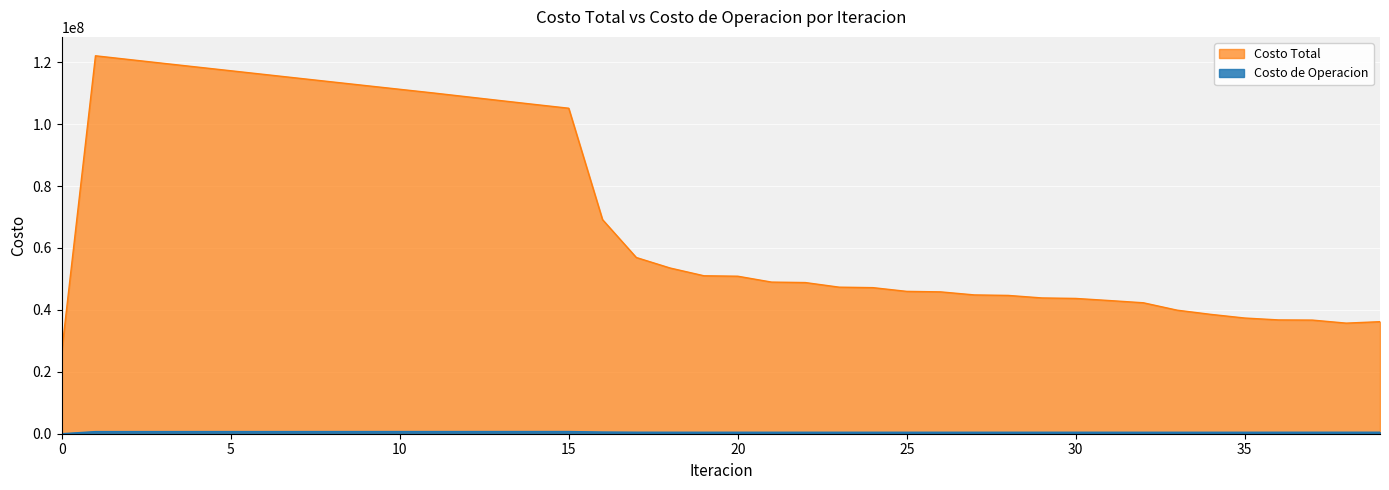

Where is Costo de Operacion nearest to the value 352939?

32